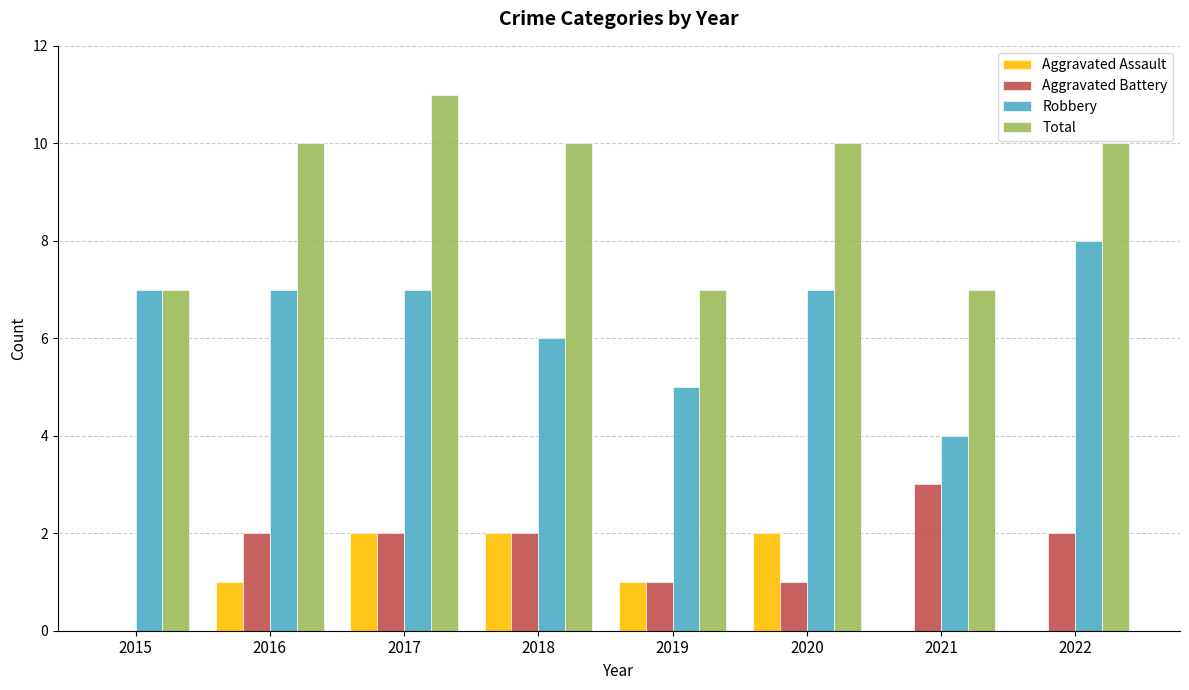

Which has a higher value, 2015 or 2021?

2021